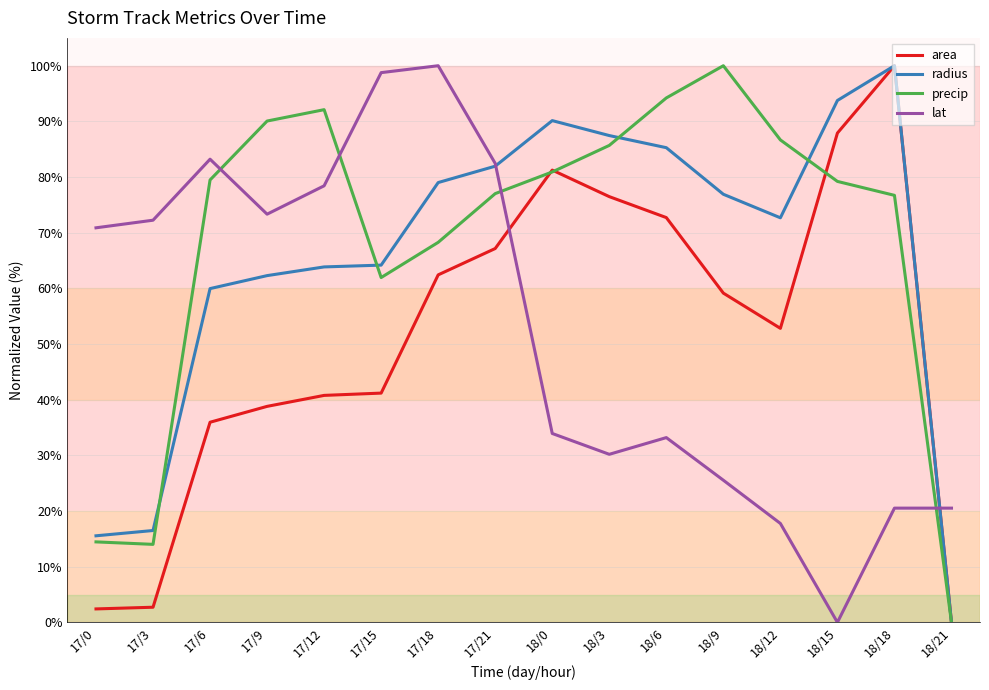

Which category has the lowest value in the precip series?

18/21